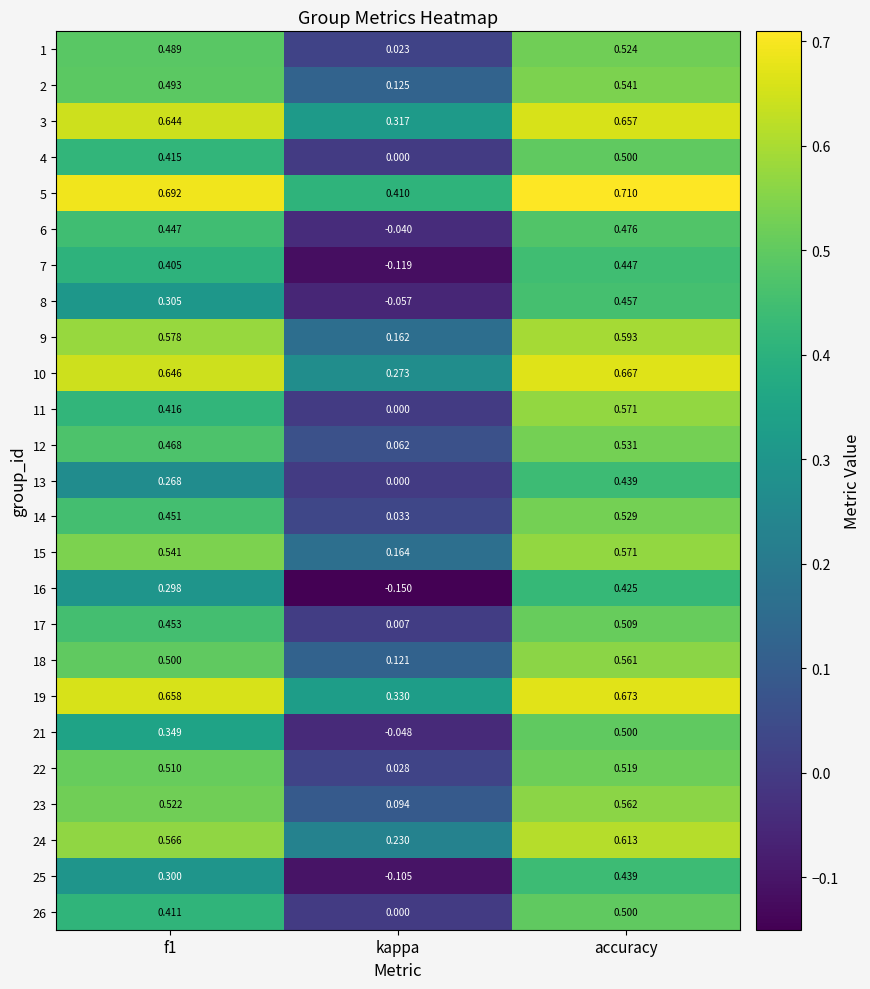

At which category is the sum across all series the highest?

accuracy